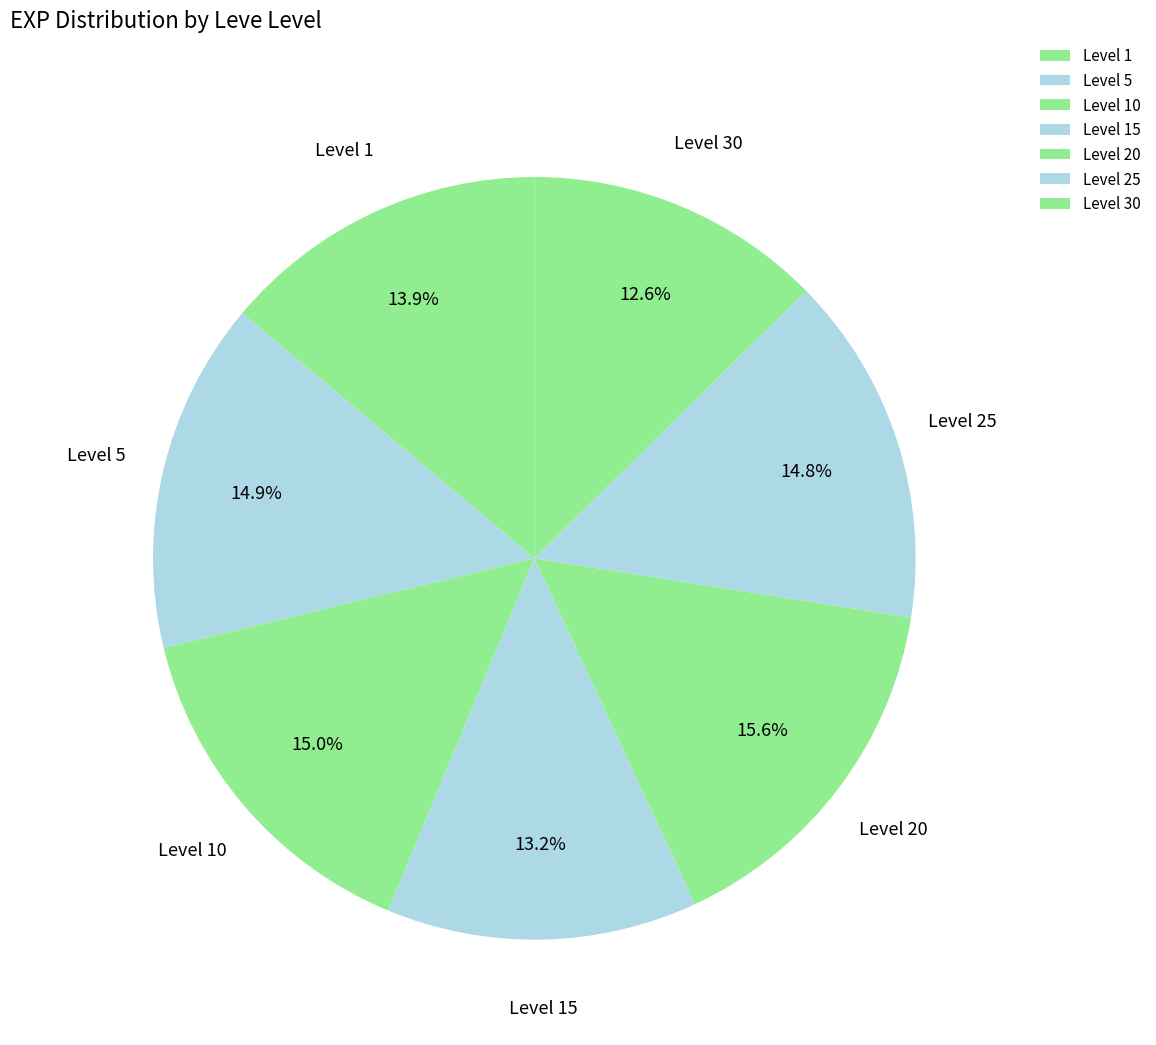

Which slice is the largest?

Level 20